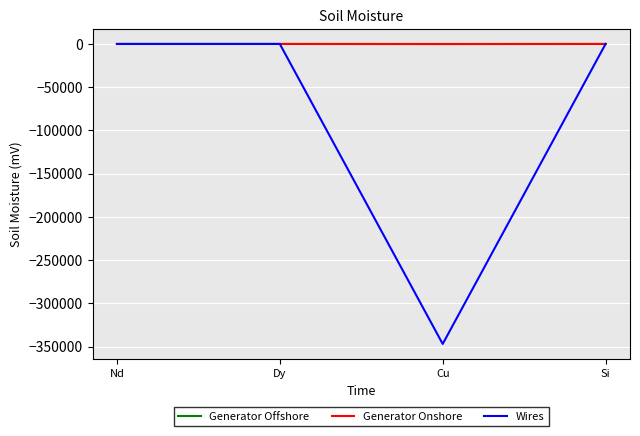

The Generator Onshore series shows 0.0 at Dy. True or false?

True